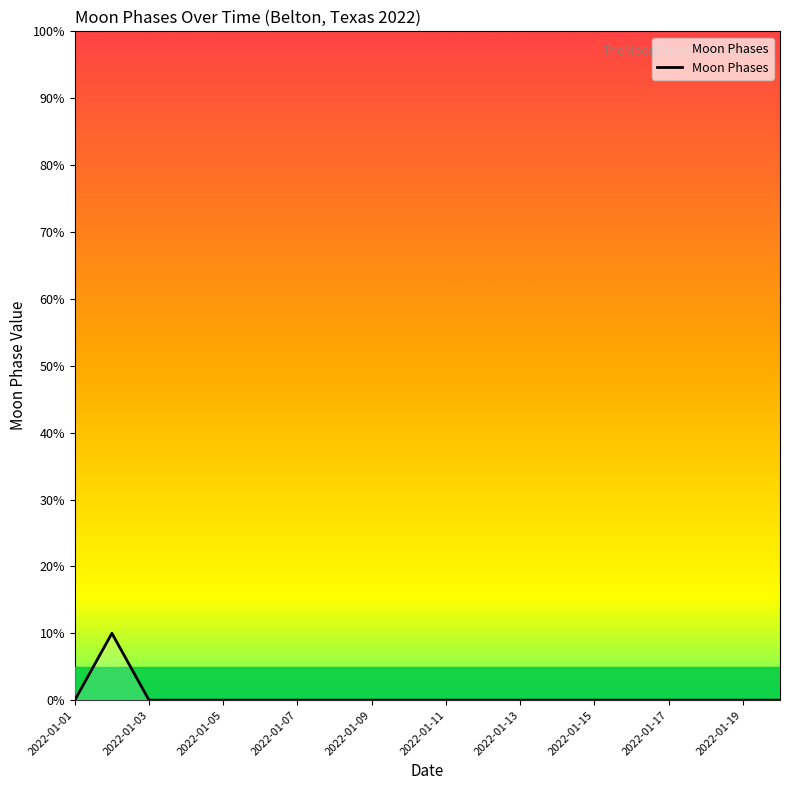

What is the greatest value displayed?

10